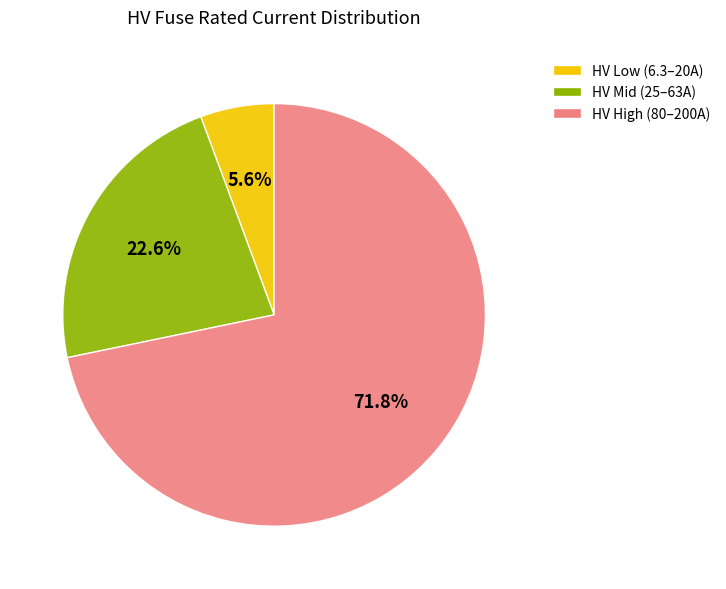

What is the smallest slice in the pie chart?

HV Low (6.3–20A)